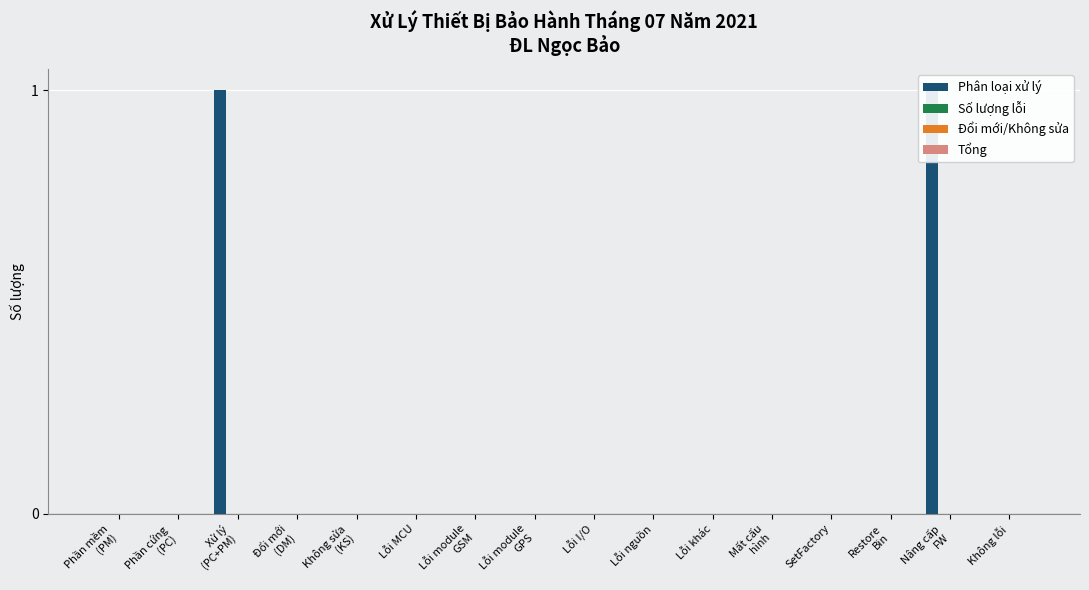

At which label is Tổng closest to 0?

Phần mềm
(PM)